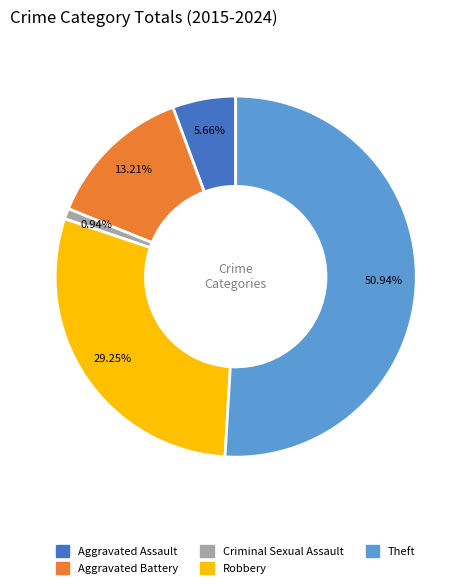

Rank the categories by value from highest to lowest.

Theft, Robbery, Aggravated Battery, Aggravated Assault, Criminal Sexual Assault